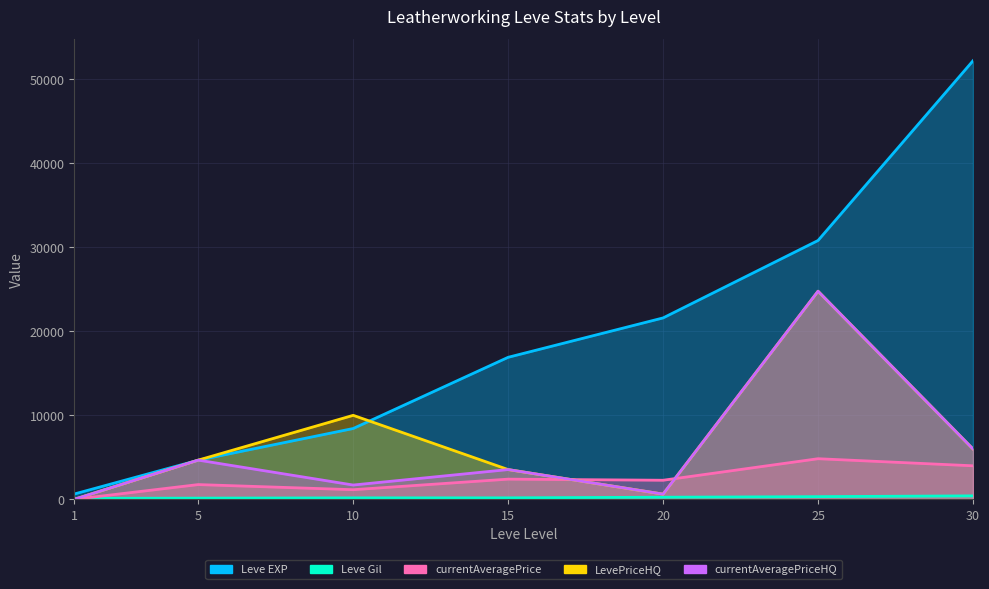

Between 10 and 5, which is larger?

10